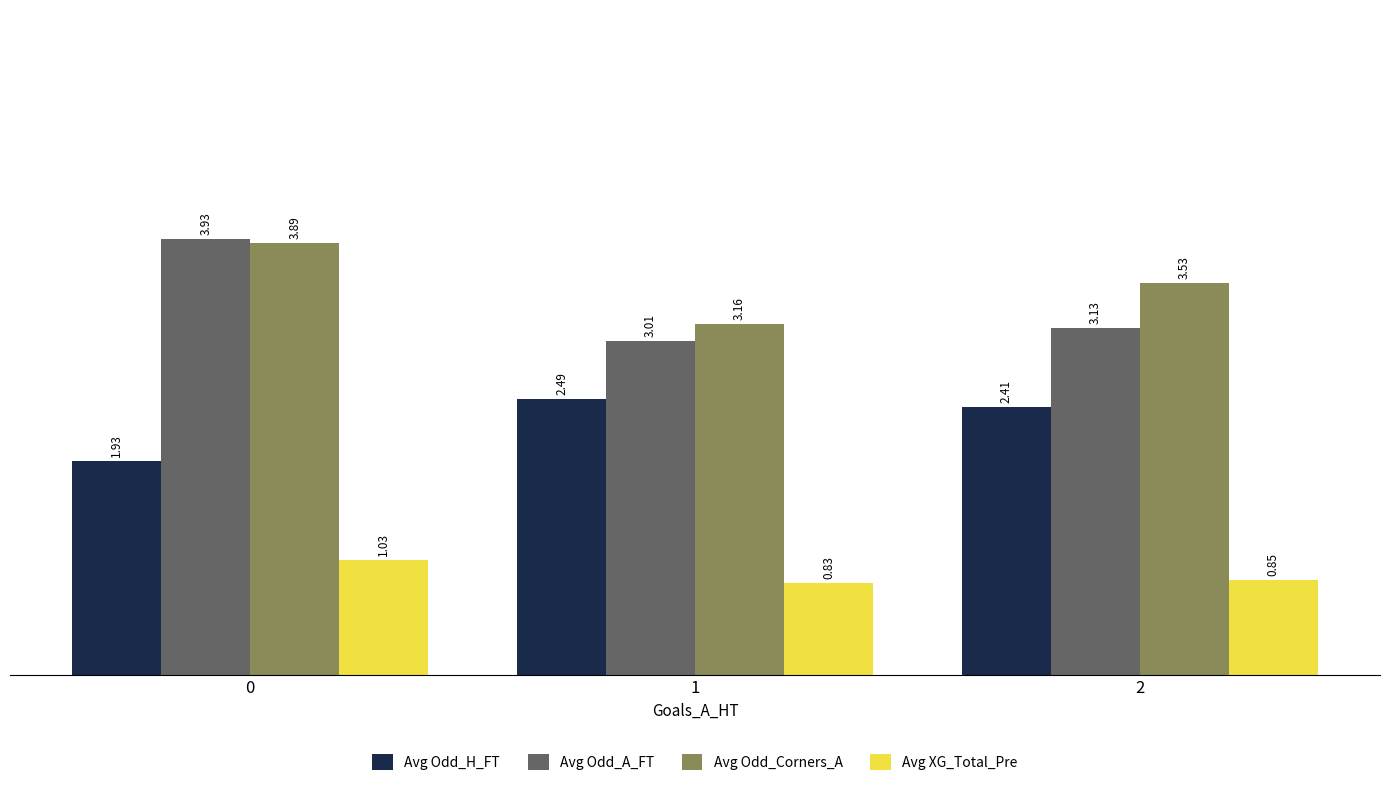

Between 1 and 2, which series saw the biggest shift?

Avg Odd_Corners_A